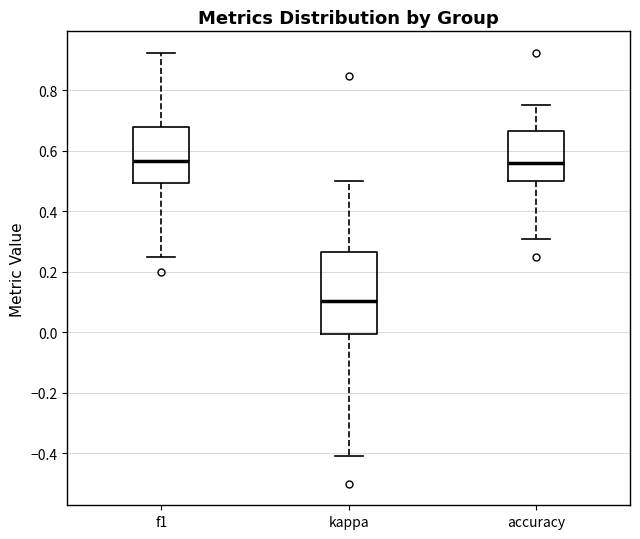

Where does the lower whisker of the box for f1 end on the y-axis? The values are not printed on the chart, so give them approximately, as read against the axis.

0.26